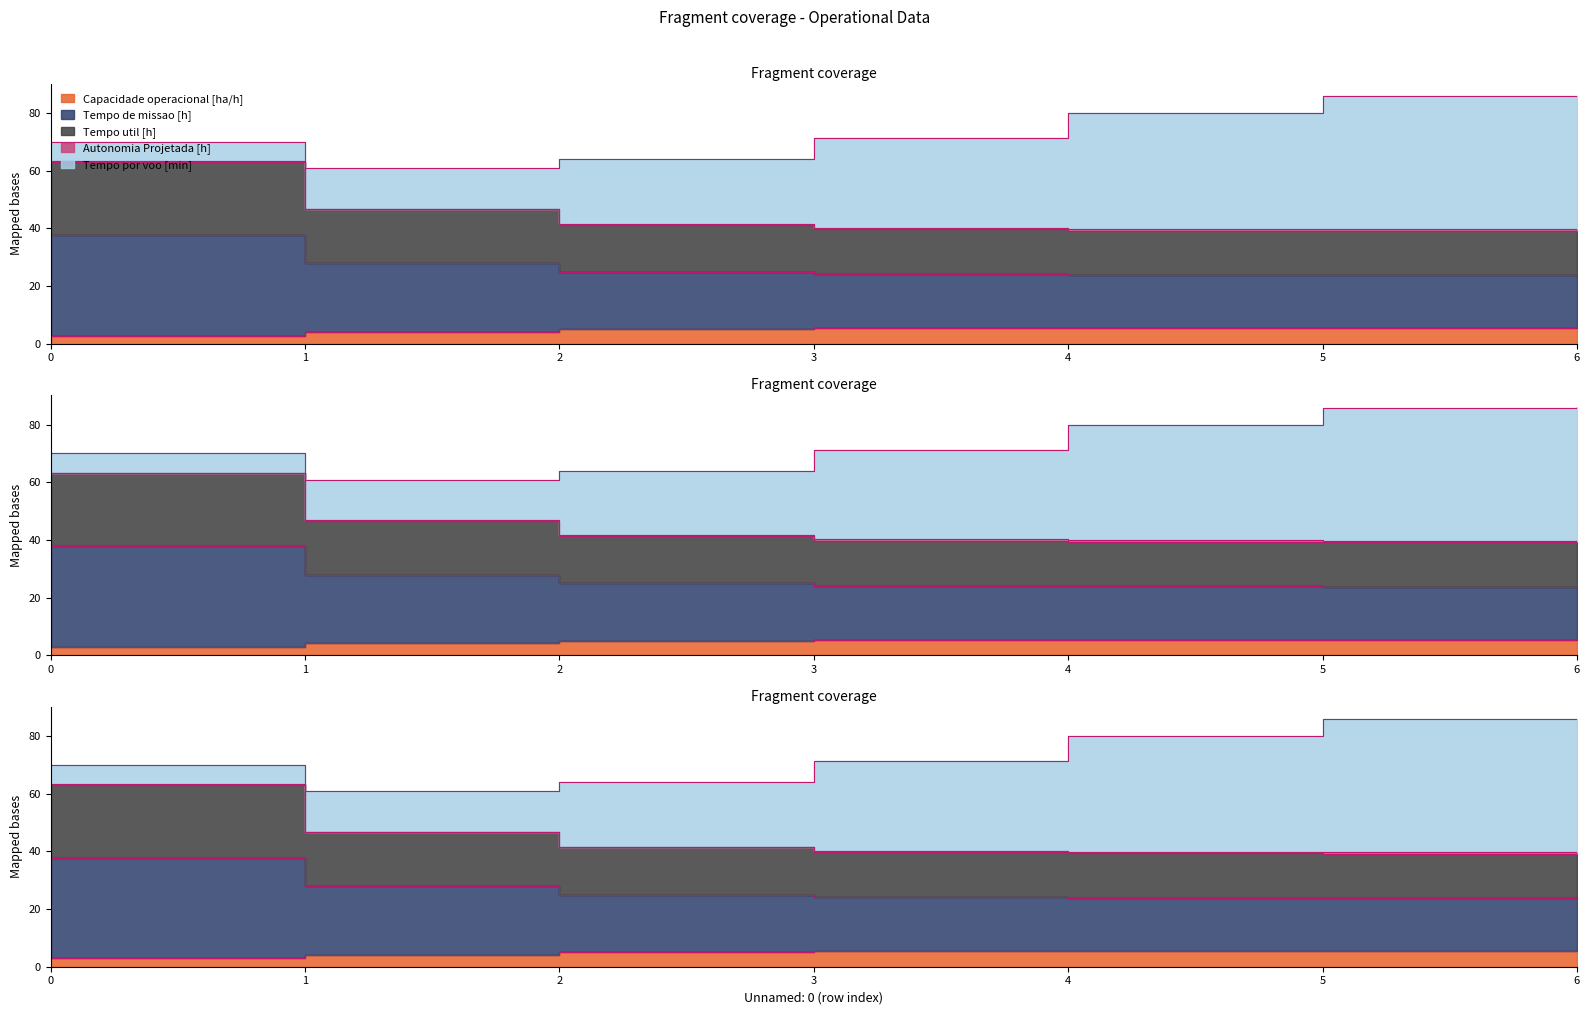

At which label does Tempo de missao [h] reach its minimum?

5